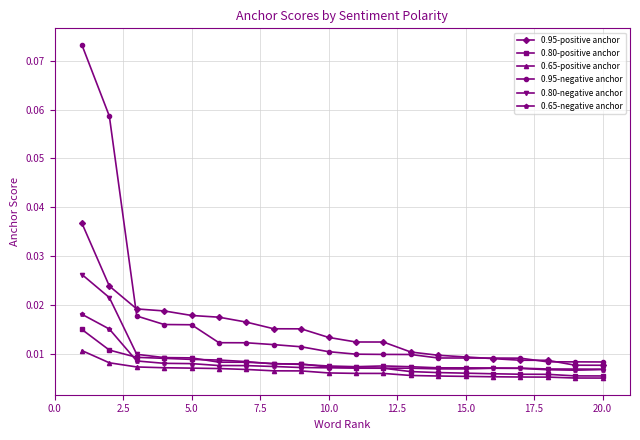

Does the chart display data point markers on the line(s)?

Yes